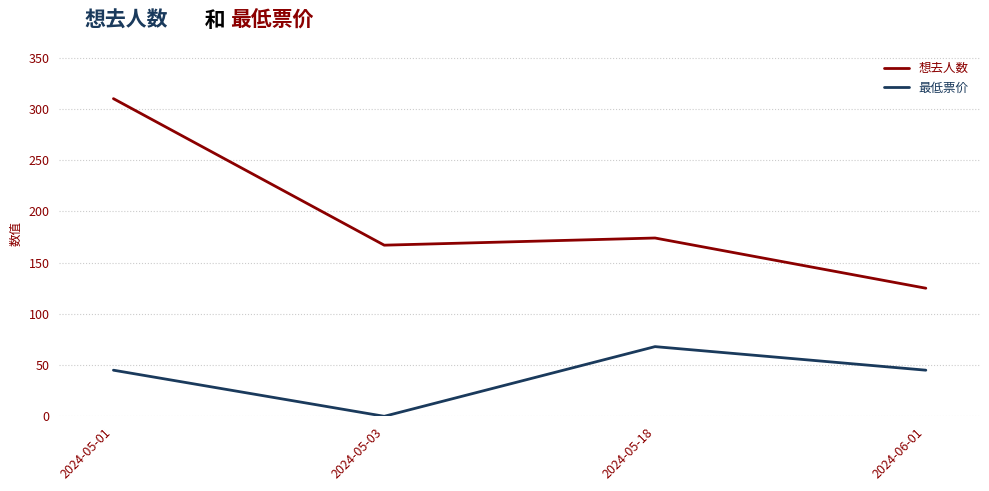

Which series has the widest spread of values?

想去人数